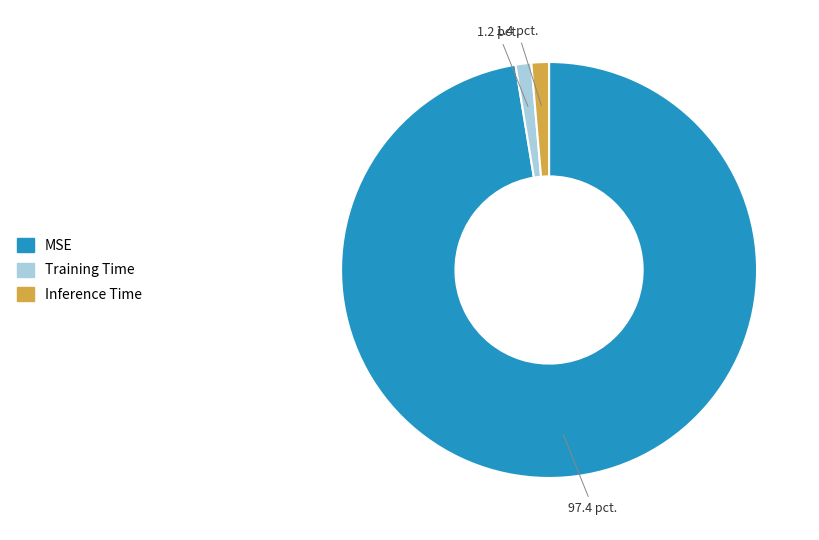

Does any single category account for the majority?

Yes